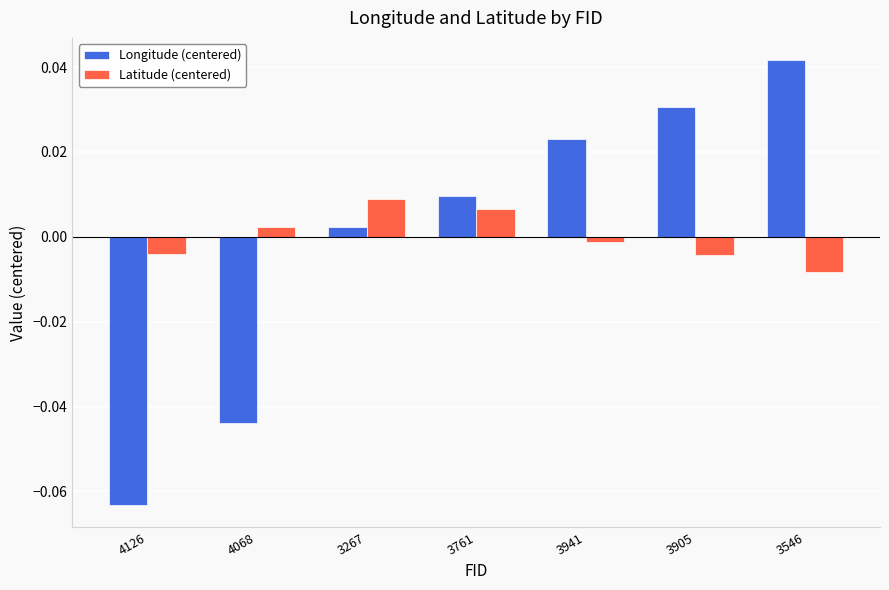

Between 4068 and 3941, which series saw the biggest shift?

Longitude (centered)